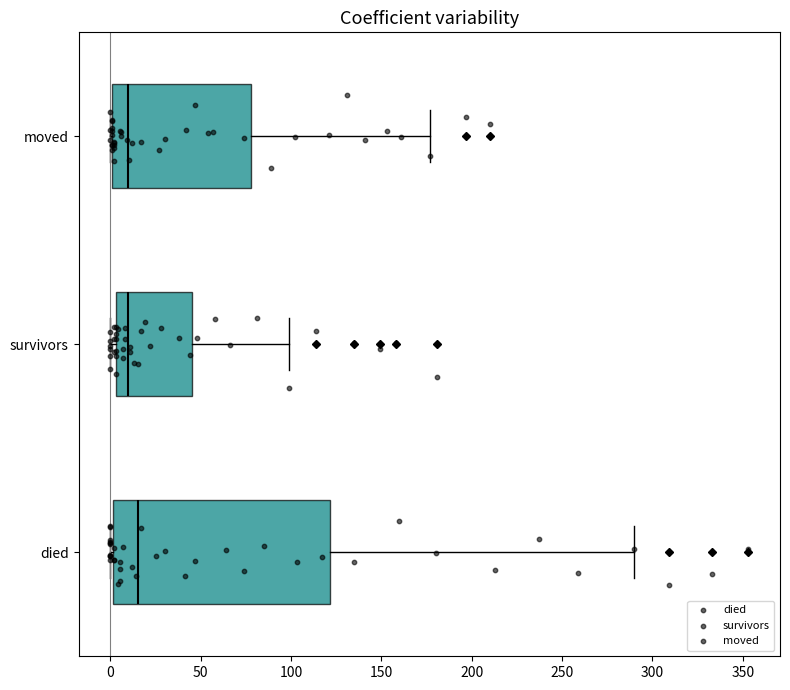

Reading bottom to top, transcribe this box plot: for each box, give where its median line is, the range the box spans, and where its two whiskers end, as read against the x-axis. The values are not printed on the chart, so give them approximately, as read against the axis.

died: median 15, box 0 to 120, whiskers 0 to 290
survivors: median 10, box 5 to 45, whiskers 0 to 100
moved: median 10, box 0 to 80, whiskers 0 to 175